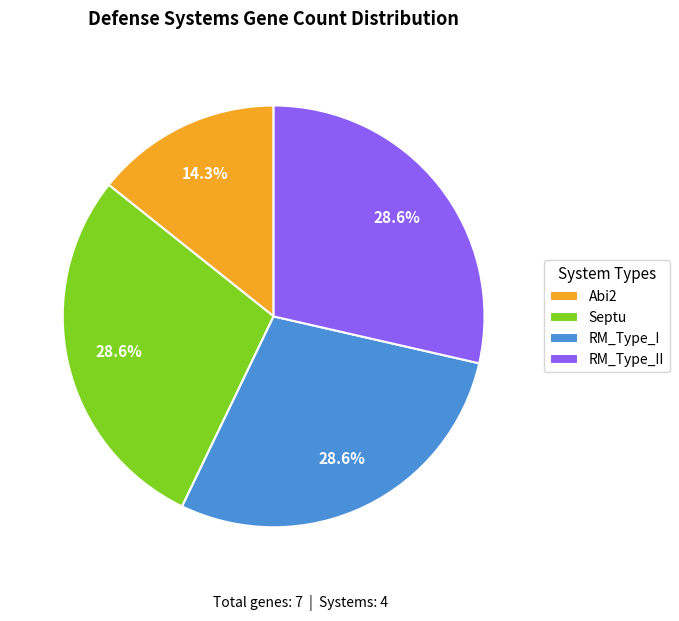

Does Abi2 account for over 50% of the chart?

No